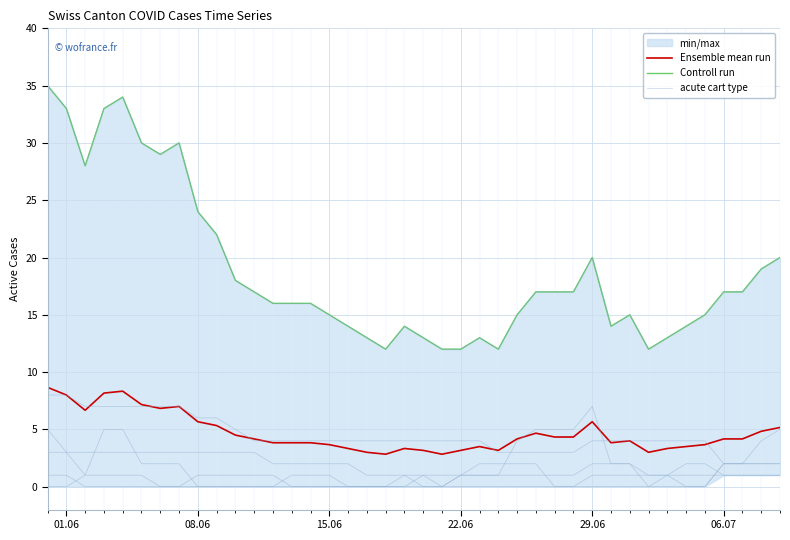

True or false: Controll run and Ensemble mean run cross at least once.

False